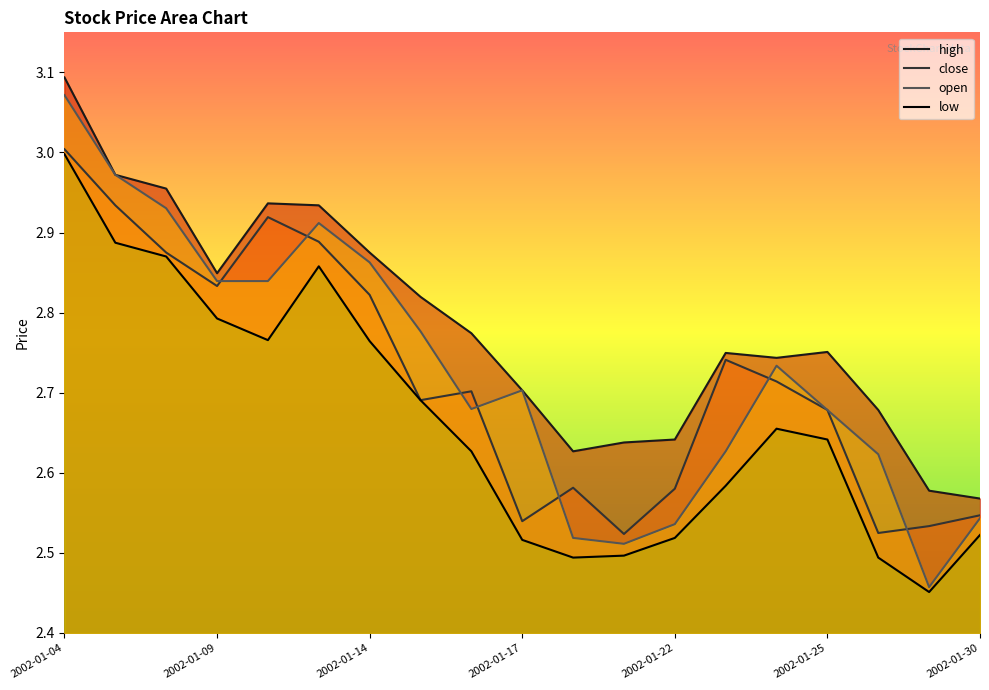

At 2002-01-15, list the series in order from largest to smallest.

high, open, close, low